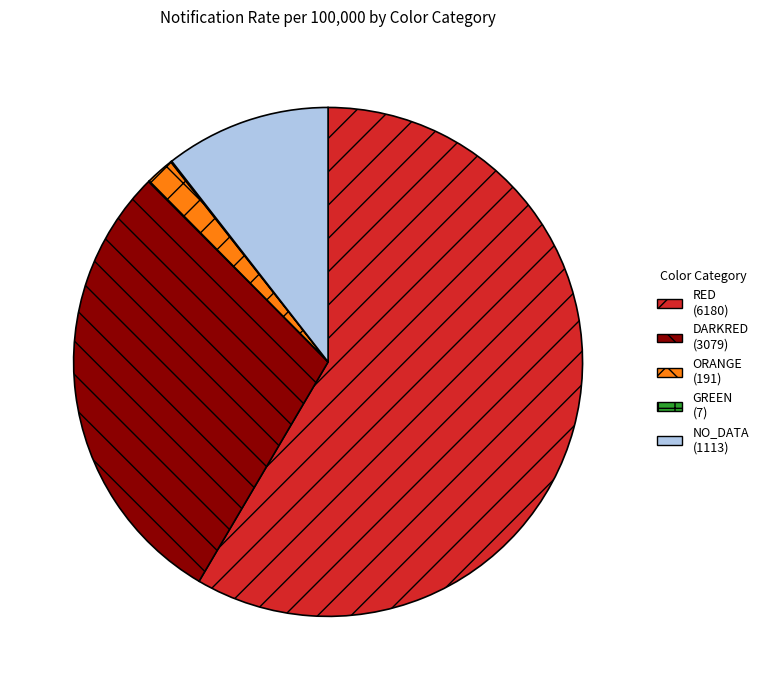

Which has a higher value, ORANGE or DARKRED?

DARKRED